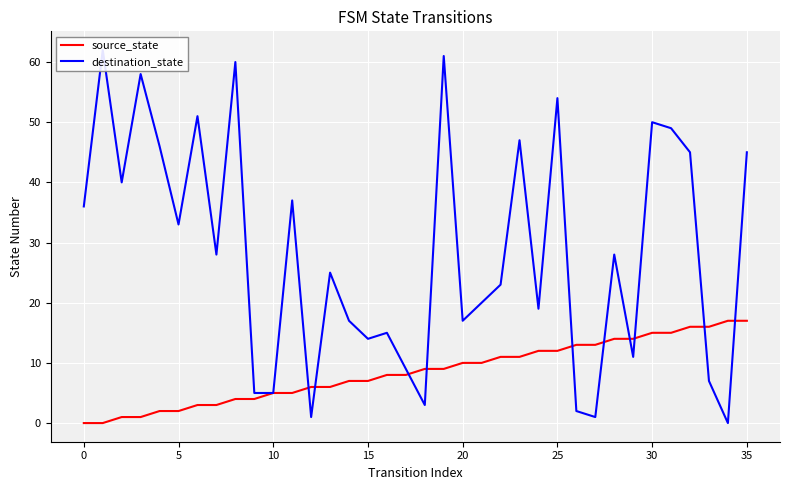

The value of source_state at 35 is 17. True or false?

True